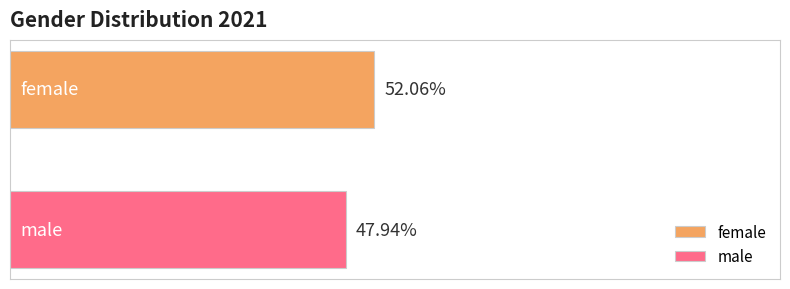

Which series has the largest range (max minus min)?

female